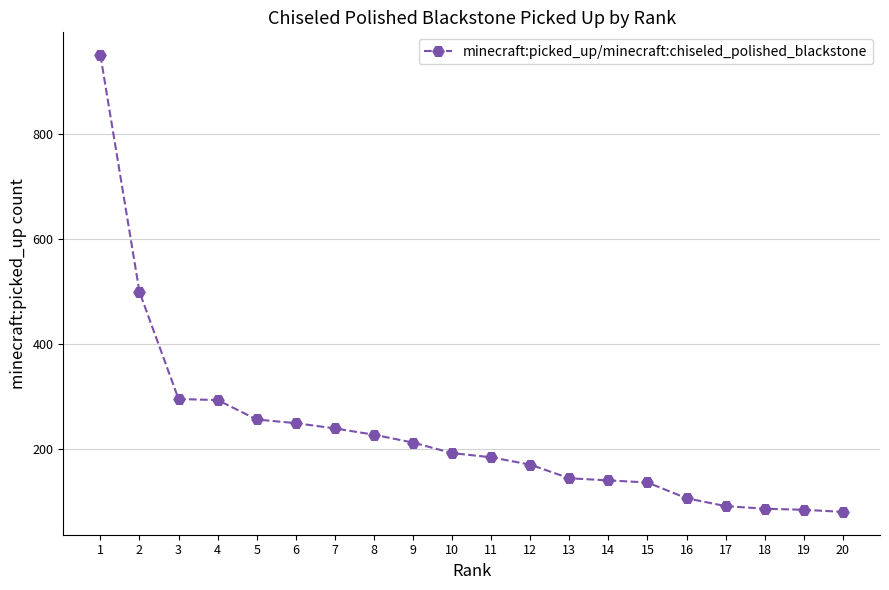

What is the ratio of the value at 9 to the value at 15?

1.6